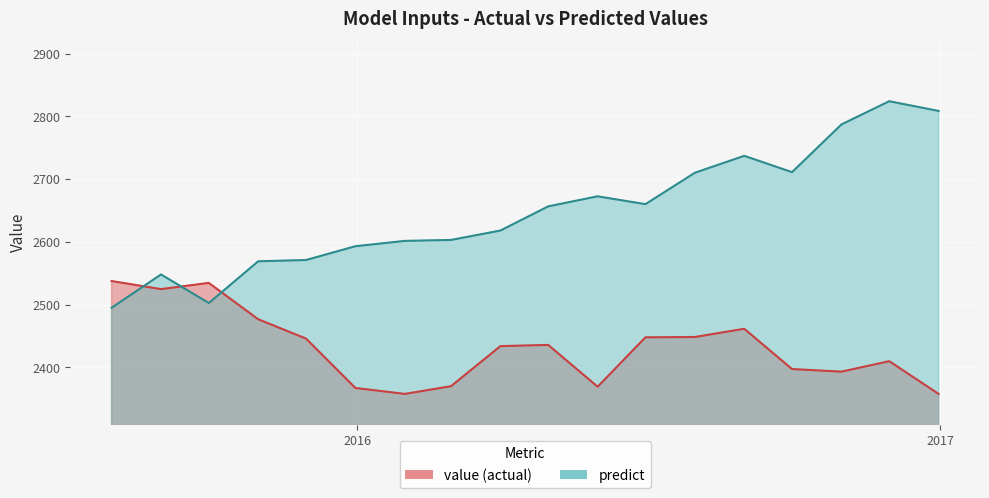

Is the value of predict at 2015-08-31 greater than the value of value at 2016-05-31?

Yes